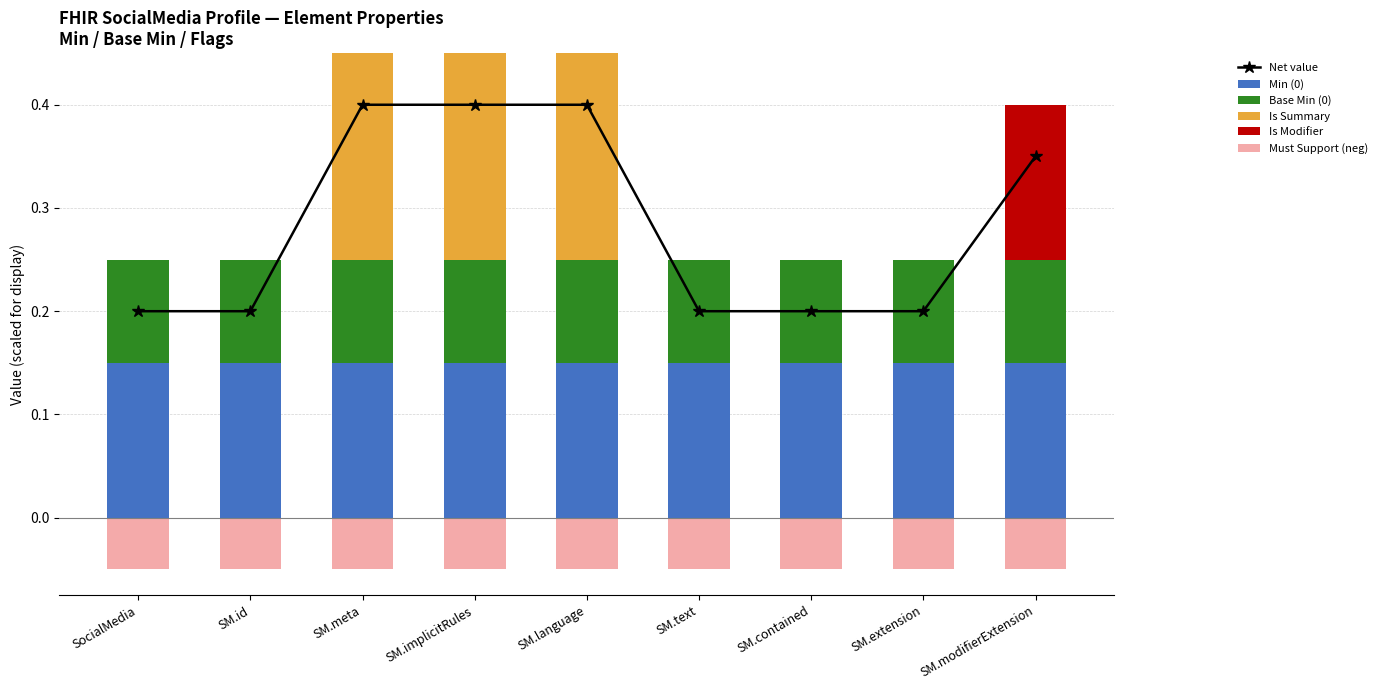

The value of Is Modifier at SM.contained is -0.1. True or false?

False